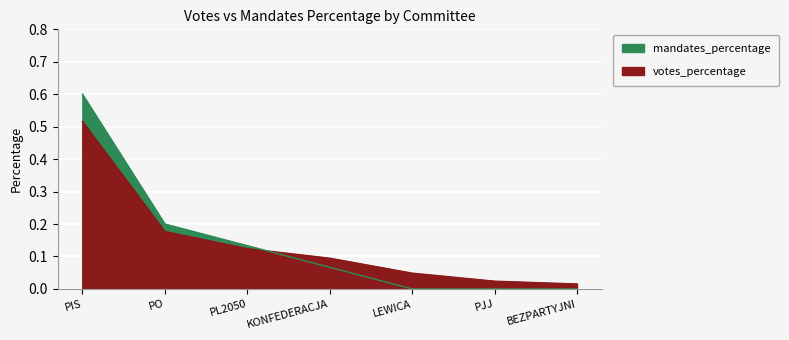

What is the sum of the mandates_percentage values at PJJ and KONFEDERACJA?

0.1